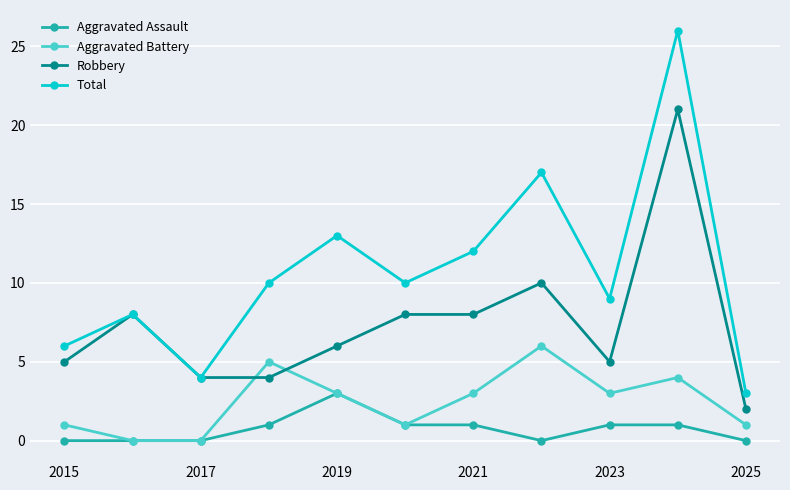

Which series has the largest total across all categories?

Total